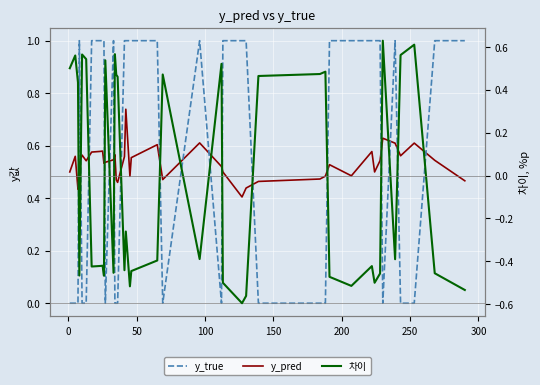

What are all the series names shown in the legend?

y_pred, y_true, 차이